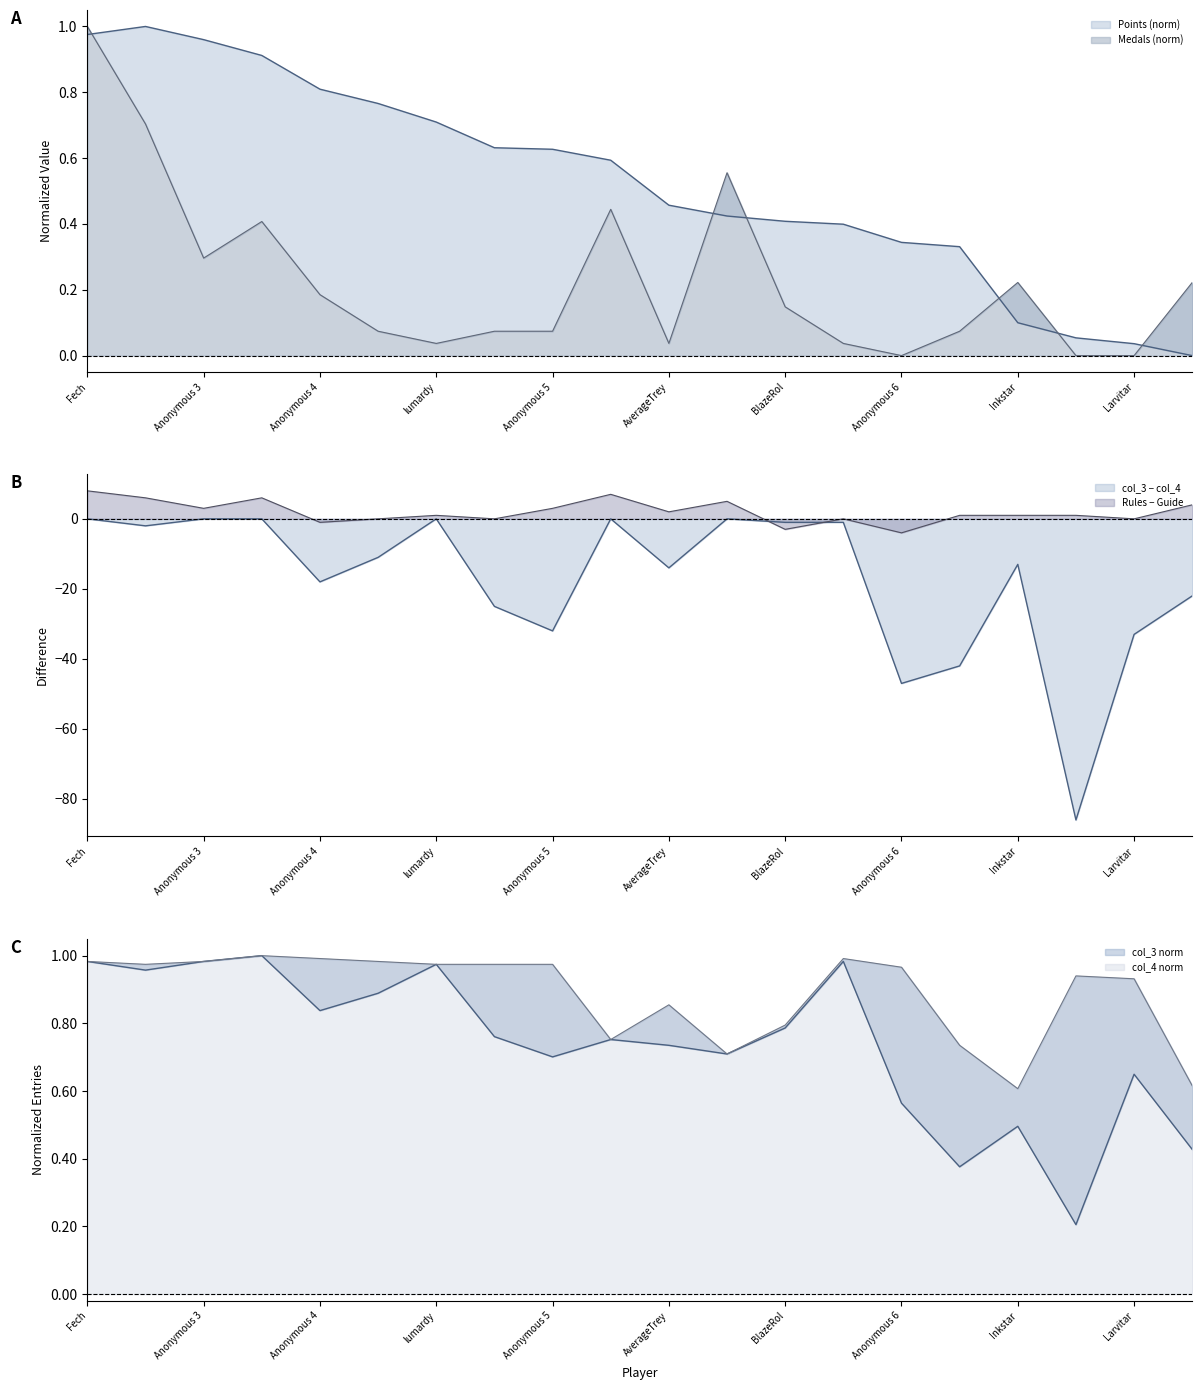

Rank the series at Anonymous 3 from lowest to highest value.

Medals, Points, col_3, col_4